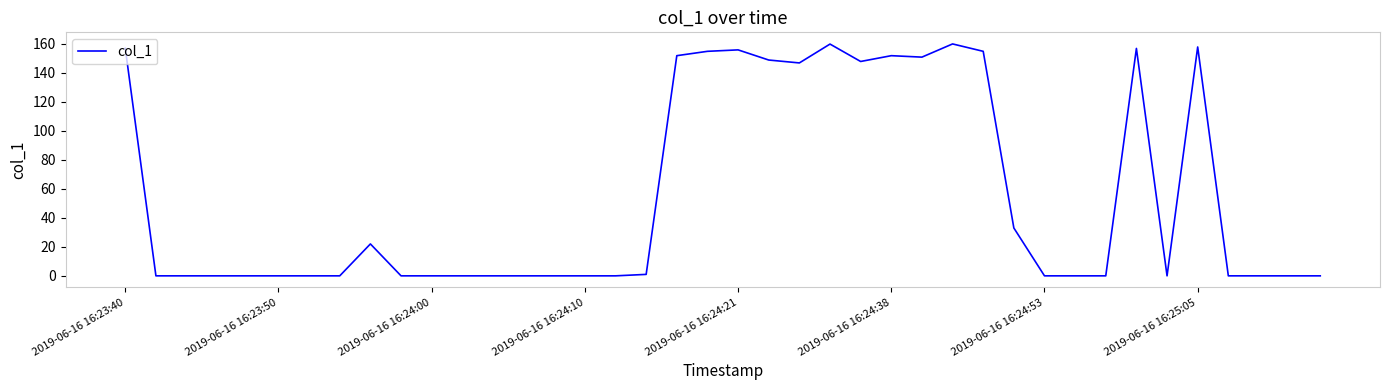

What is the greatest value displayed?

159.9